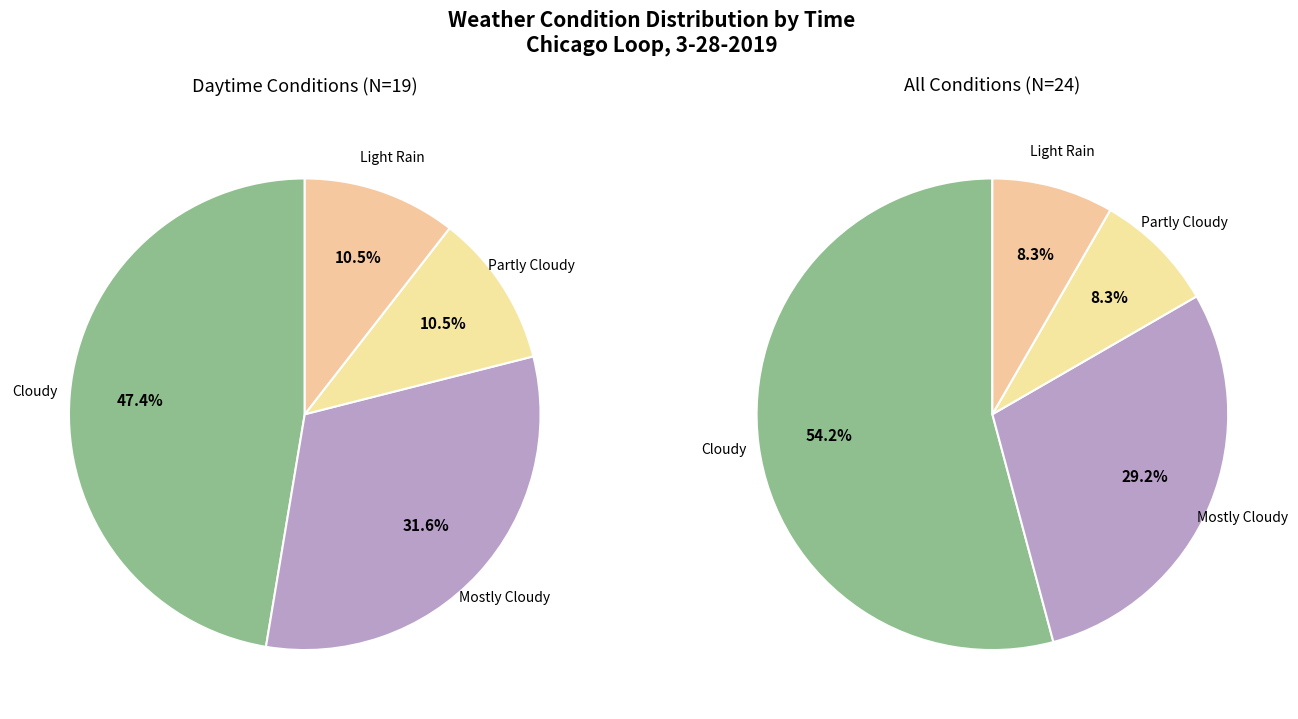

Combined, do Partly Cloudy and Mostly Cloudy account for over 50%?

No